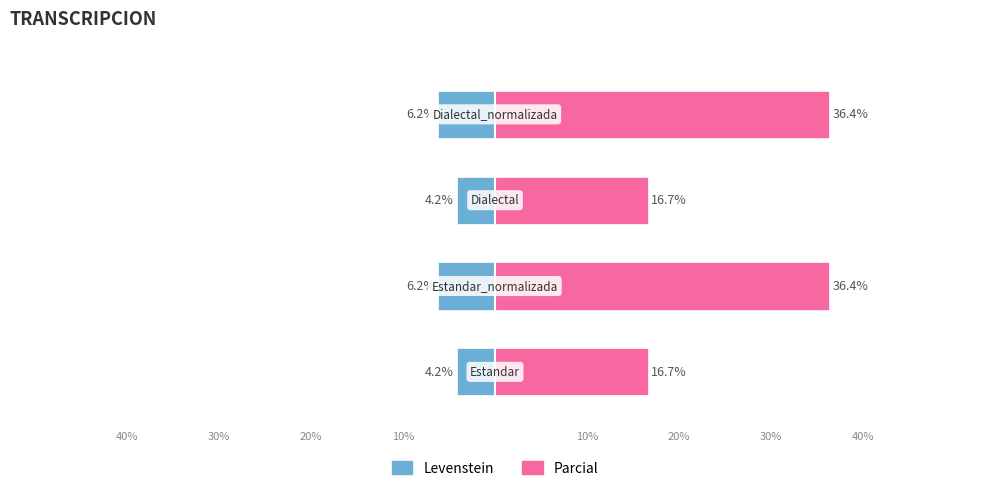

Reading left to right, what are all the values shown in this chart?

Levenstein: 0=-4.2	1=-6.2	2=-4.2	3=-6.2
Parcial: 0=16.7	1=36.4	2=16.7	3=36.4